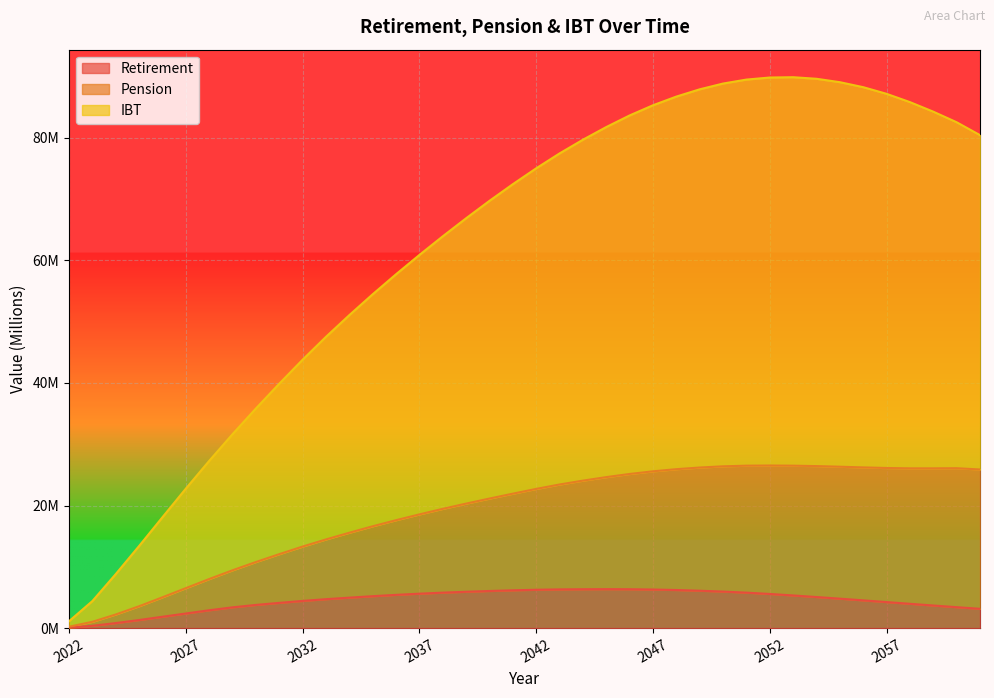

Where does the Retirement series first go above 5?

2035